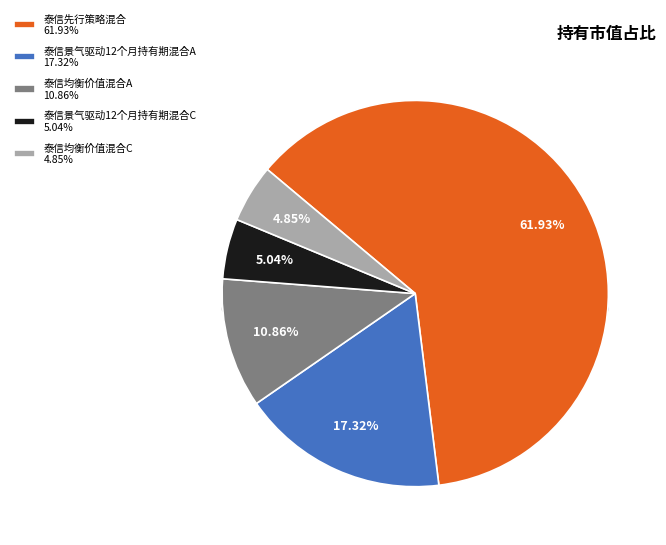

Which category has the smallest portion of the pie?

泰信均衡价值混合C